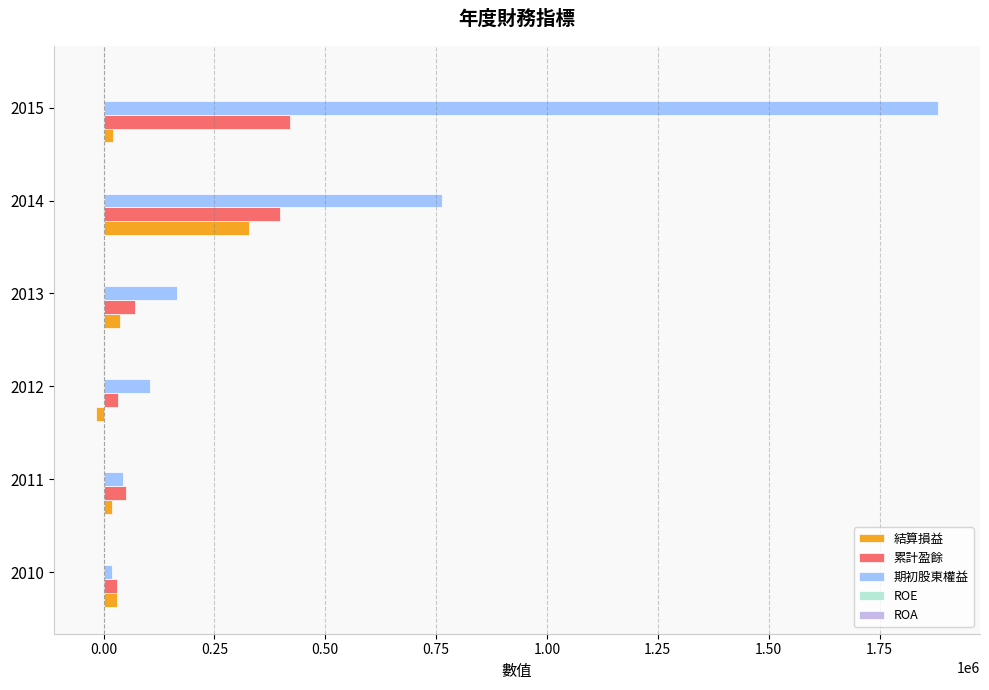

The value of 累計盈餘 at 2015 is 673698.8. True or false?

False